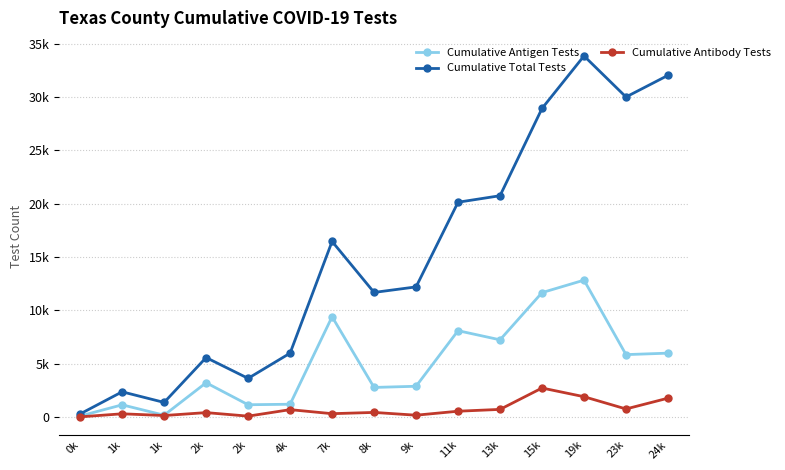

Is this an area chart (filled region under the line)?

No